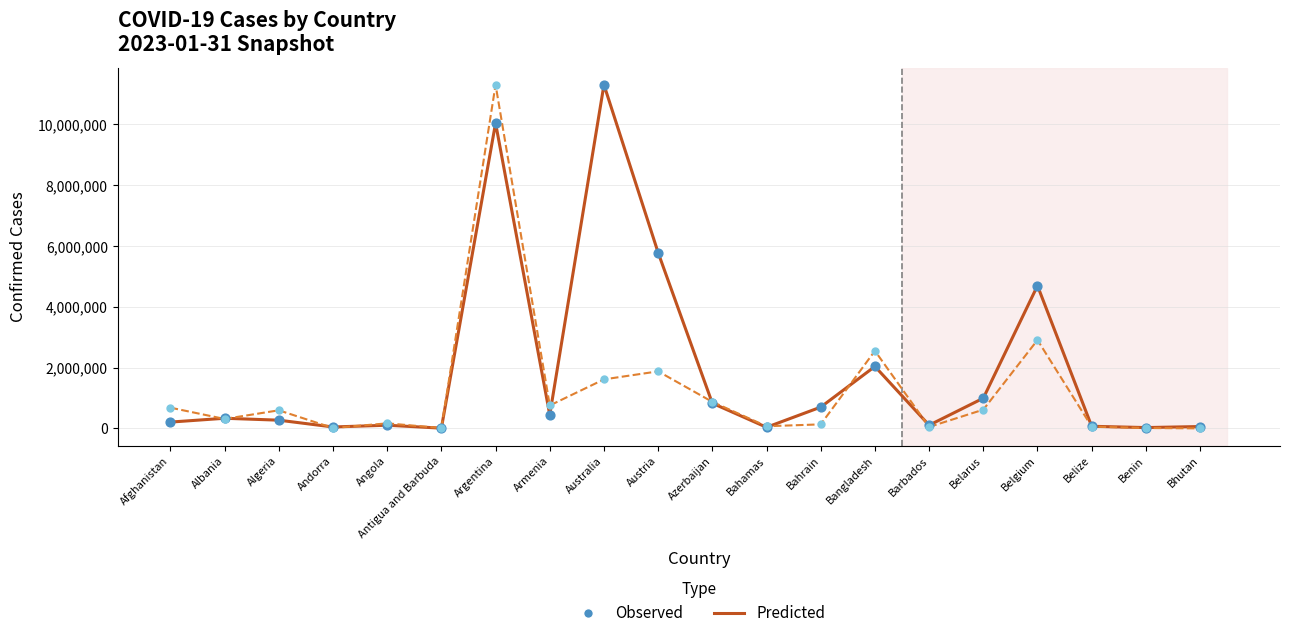

At which category is the sum across all series the highest?

Argentina